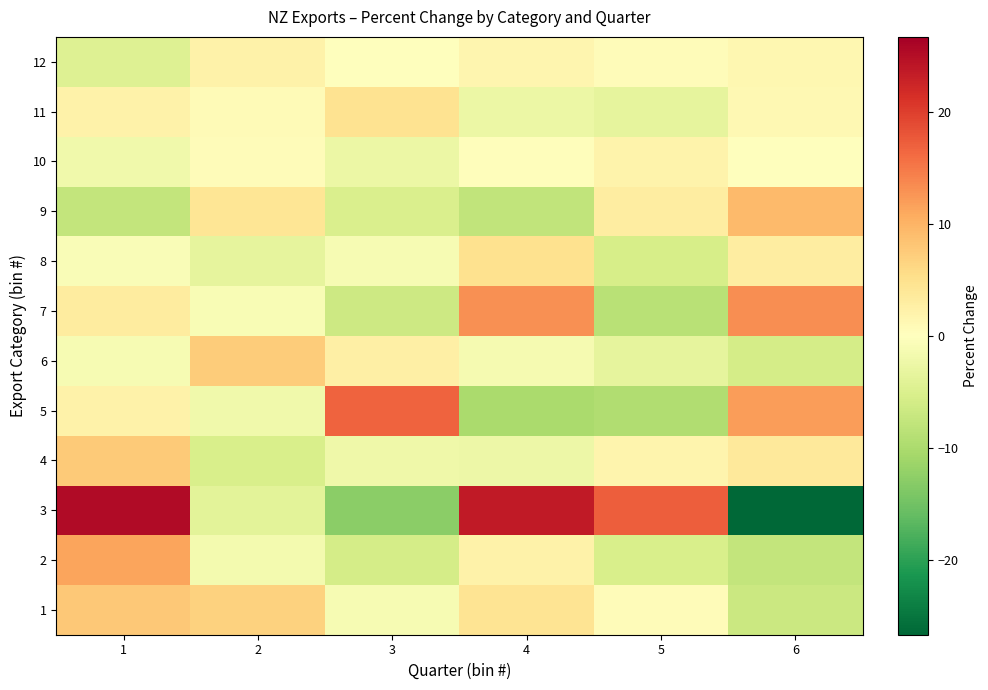

Reading right to left, list all the values displayed in this chart.

1: 6=-6.8	5=0.6	4=4.4	3=-1.2	2=6.8	1=7.9
2: 6=-7.7	5=-5.3	4=2.1	3=-5.8	2=-1.5	1=11.3
3: 6=-26.7	5=17.2	4=23.6	3=-12.8	2=-3.8	1=25.4
4: 6=3.6	5=1.7	4=-2.3	3=-2.1	2=-5.4	1=7.6
5: 6=12.0	5=-9.4	4=-10.2	3=16.7	2=-2.0	1=2.2
6: 6=-5.7	5=-3.5	4=-1.4	3=2.7	2=7.4	1=-1.2
7: 6=13.3	5=-8.6	4=13.1	3=-6.5	2=-1.0	1=3.2
8: 6=3.0	5=-5.5	4=5.0	3=-1.1	2=-3.5	1=-0.7
9: 6=9.2	5=3.1	4=-7.8	3=-5.1	2=4.2	1=-7.6
10: 6=0.0	5=1.9	4=0.4	3=-2.7	2=0.5	1=-1.9
11: 6=1.1	5=-3.4	4=-2.7	3=4.7	2=0.8	1=2.1
12: 6=1.4	5=0.6	4=1.5	3=-0.1	2=2.1	1=-4.5